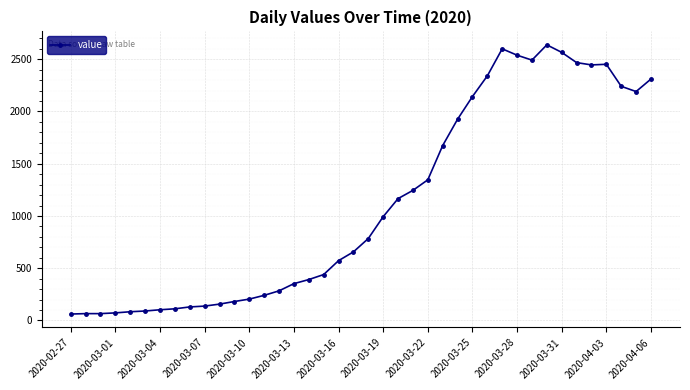

What is the difference between the second highest and second lowest values?

2535